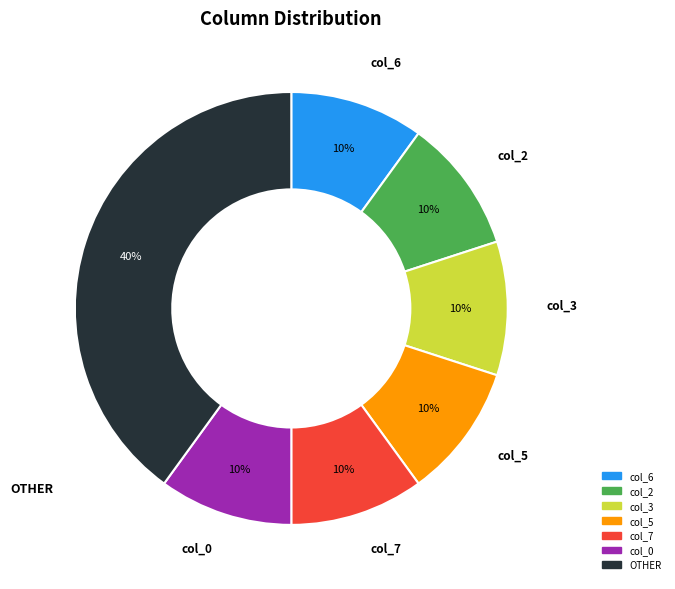

To the nearest percent, what is the average slice percentage?

14%